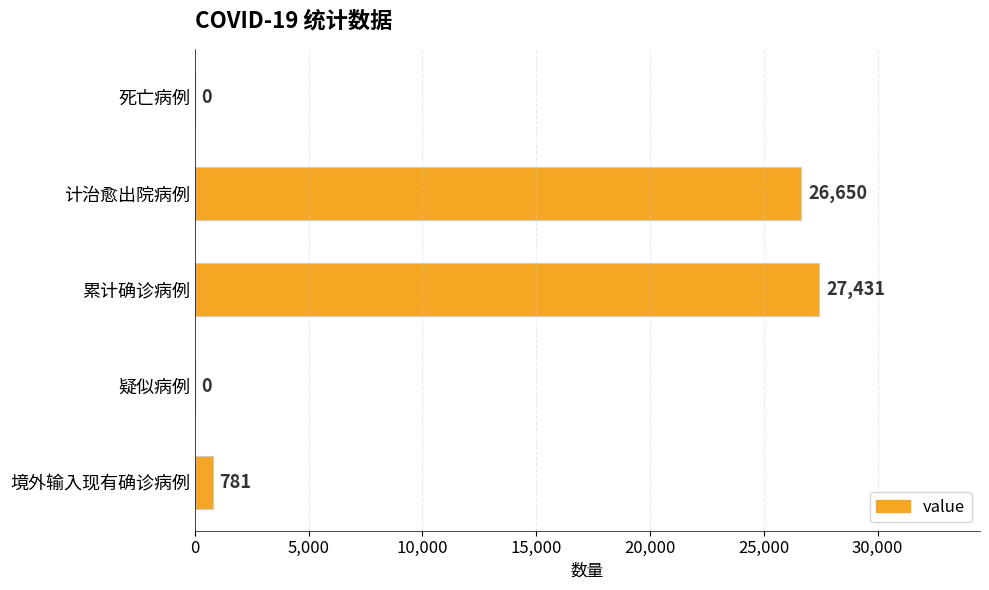

Is it true that the value at 境外输入现有确诊病例 is 781?

True